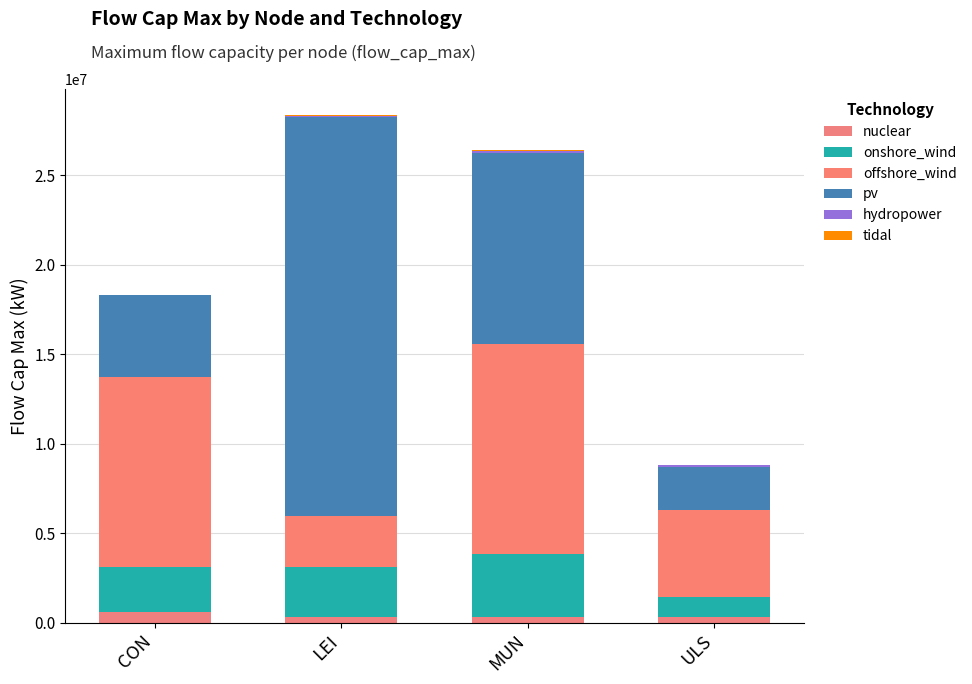

Where is tidal nearest to the value 37027?

MUN